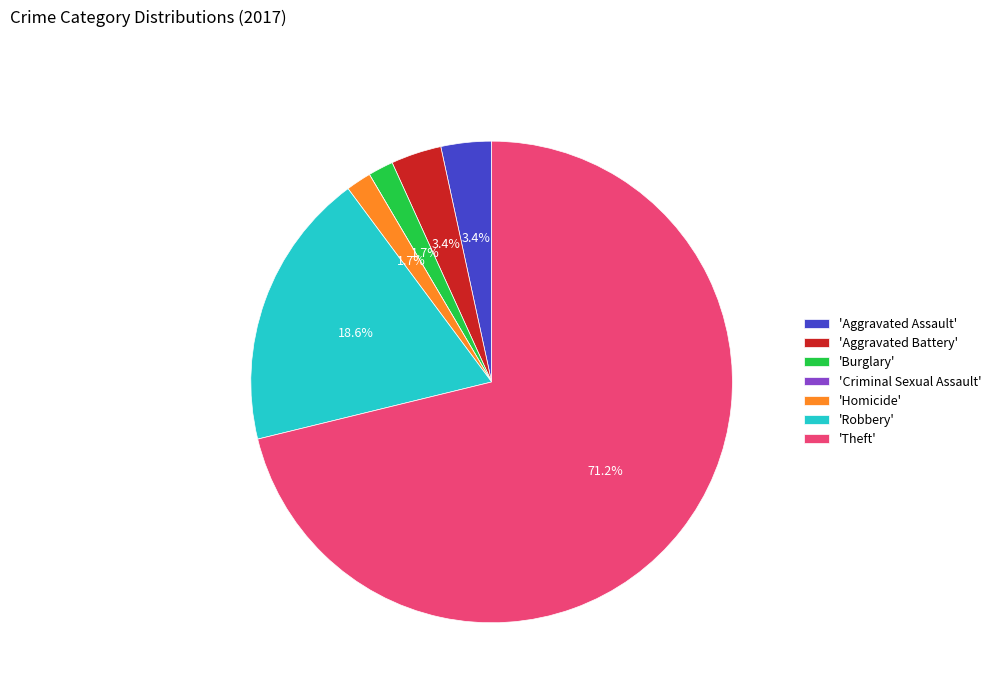

Which category has the biggest portion of the pie?

'Theft'